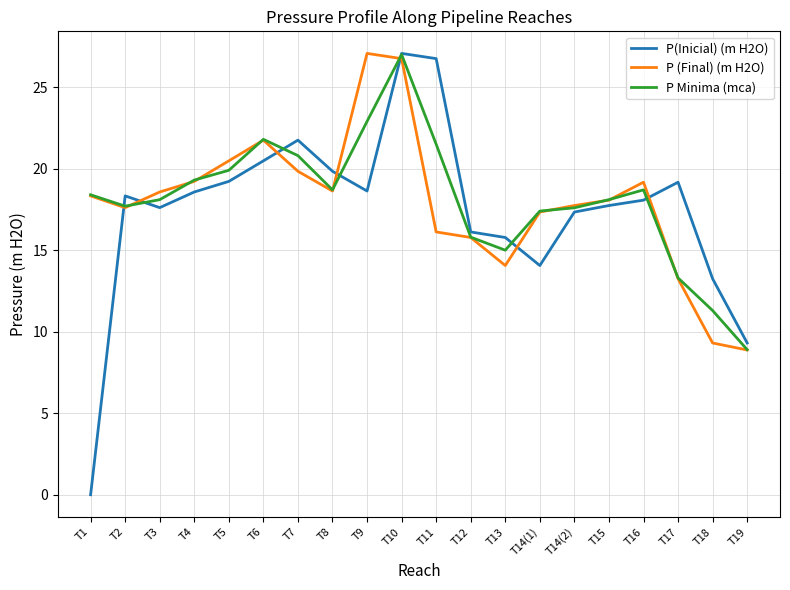

What is the total value across all series at T18?

33.9